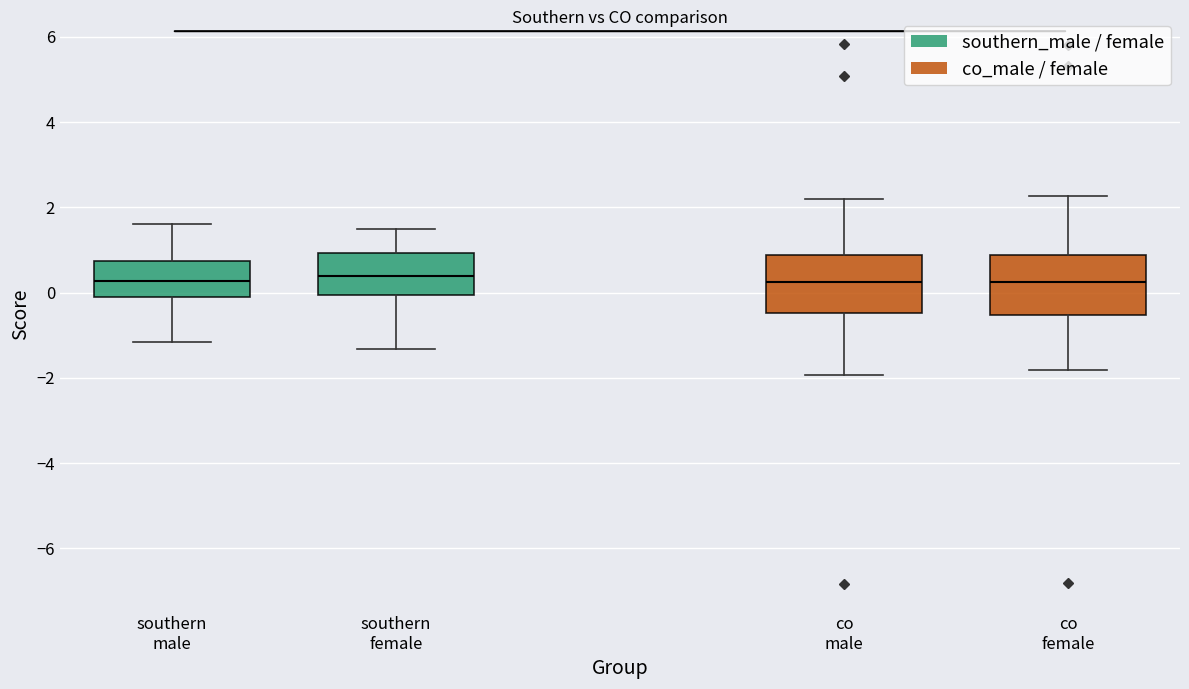

Where does the lower whisker of the box for co male end on the y-axis? The values are not printed on the chart, so give them approximately, as read against the axis.

-2.0